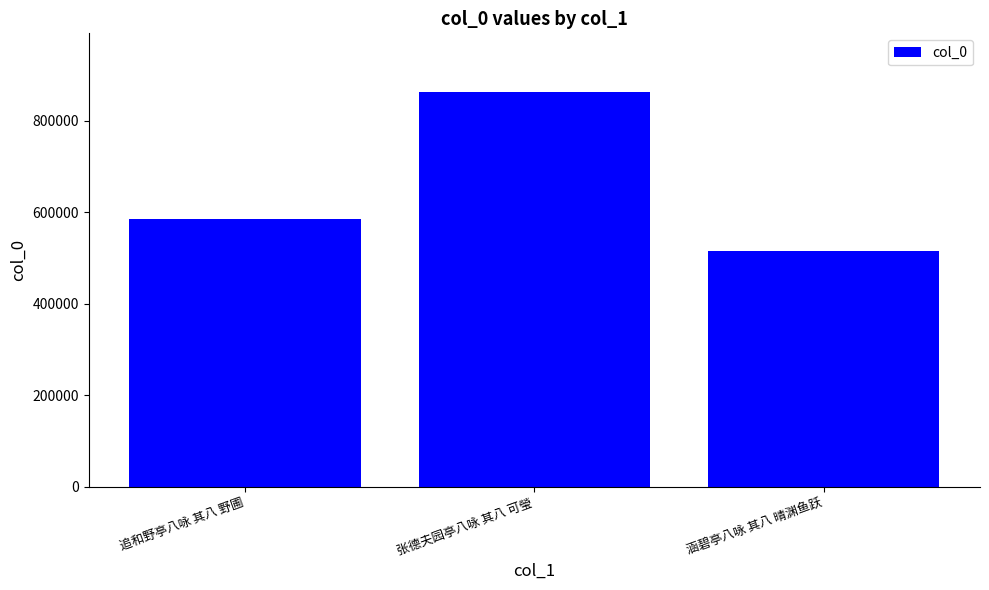

What is the difference between the maximum and second lowest values?

277480